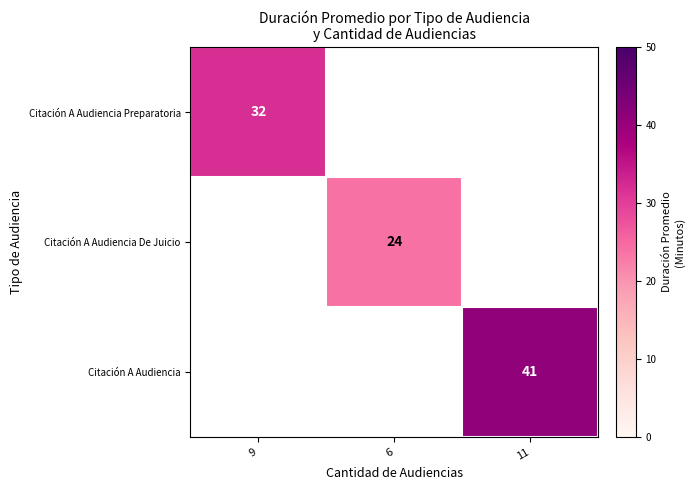

True or false: Citación A Audiencia has a value of 41 at 11.

True